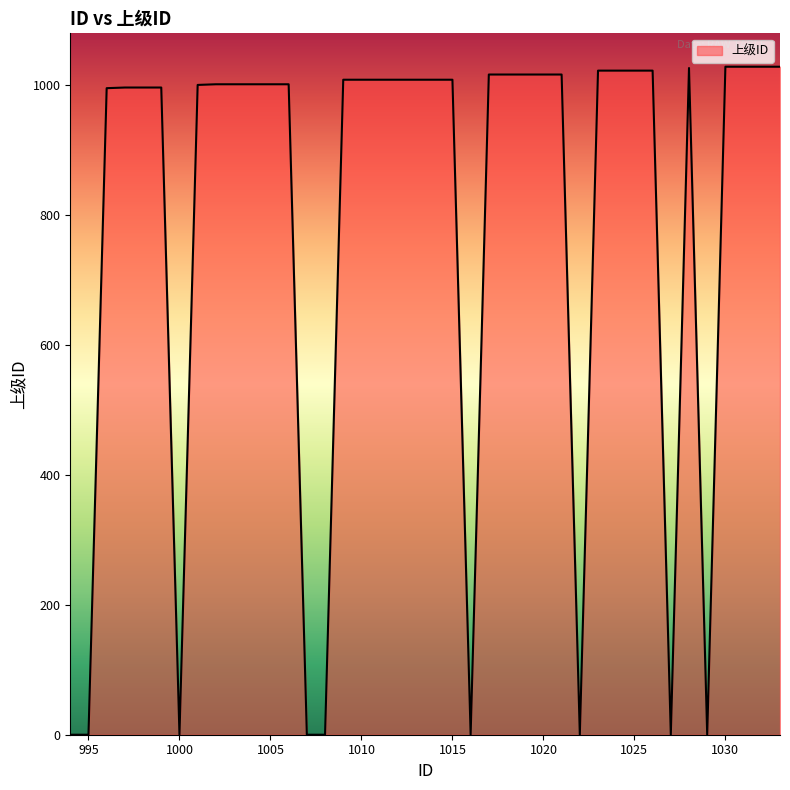

What is the greatest value displayed?

1028